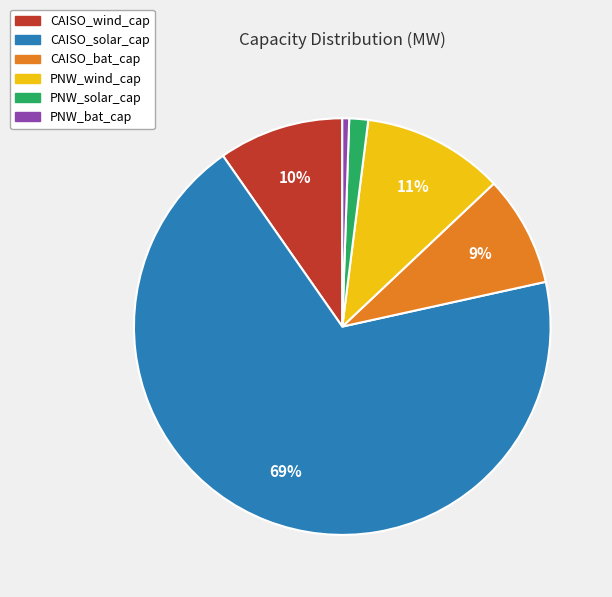

To the nearest percent, what percentage of the pie is CAISO_bat_cap?

9%